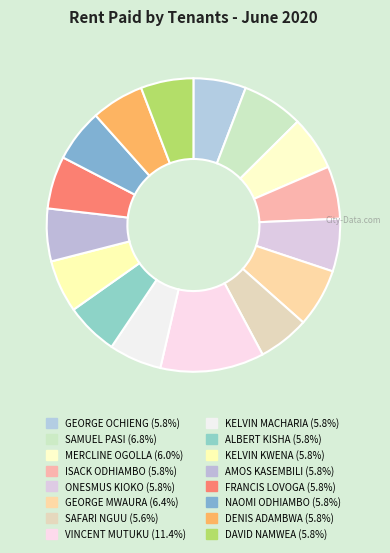

Do MERCLINE OGOLLA and GEORGE MWAURA together represent more than half of the pie?

No